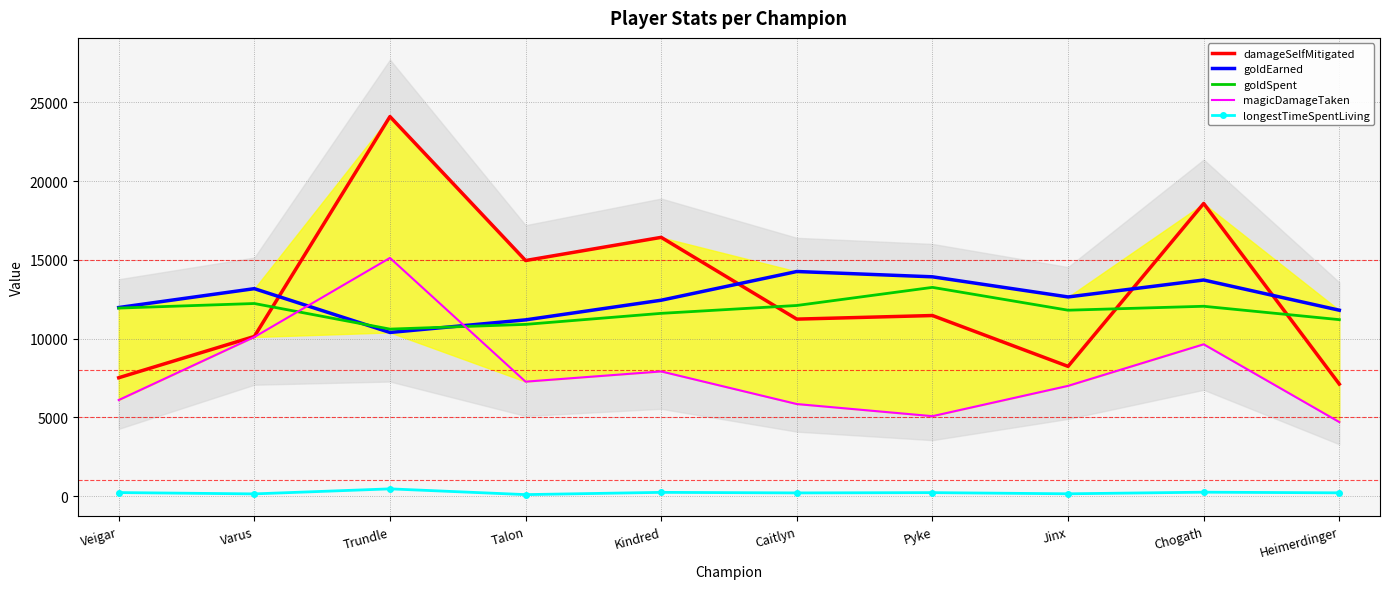

Which series has the largest range (max minus min)?

damageSelfMitigated